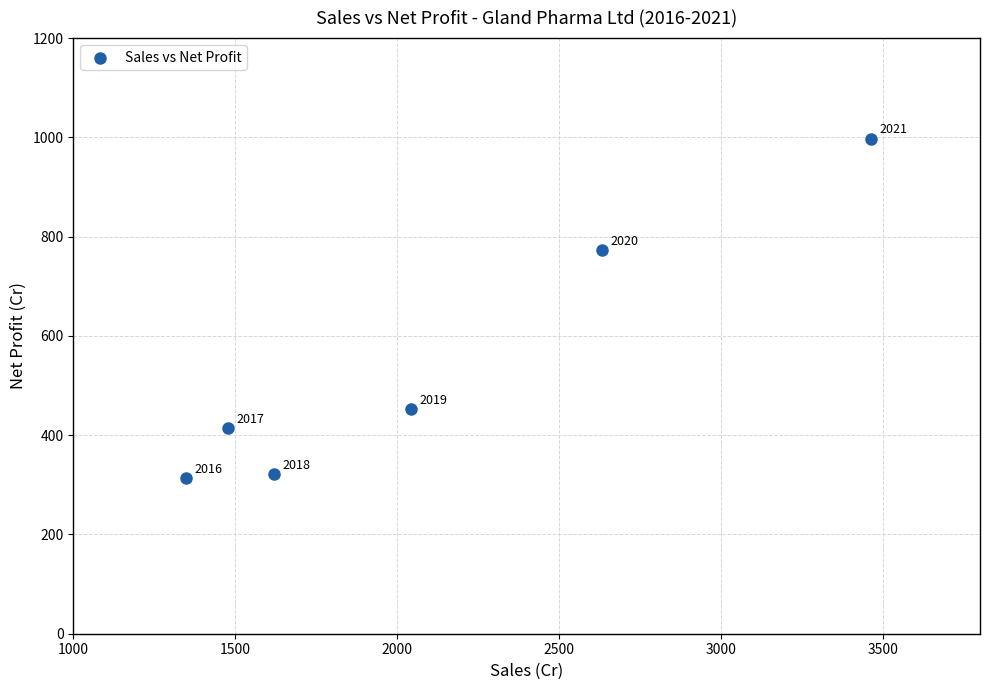

What is the average Y value?

545.0